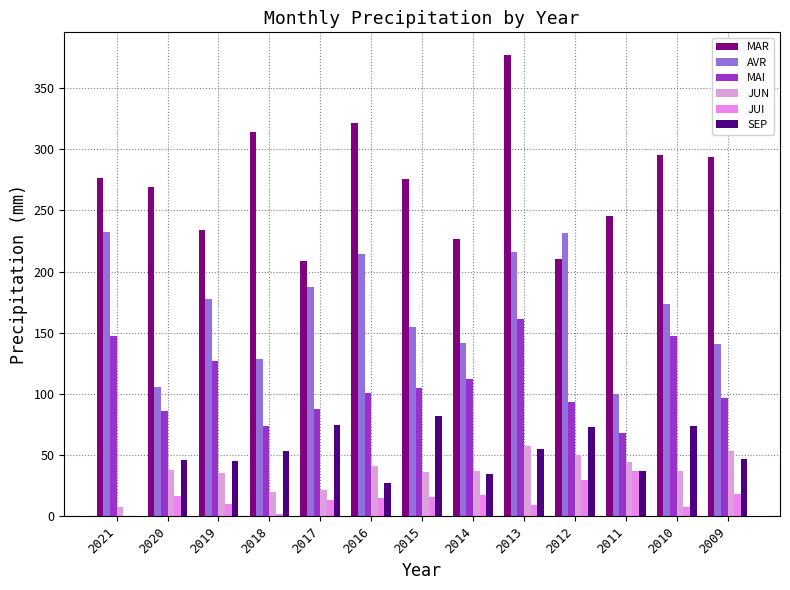

Between 2014 and 2018, which is larger?

2018